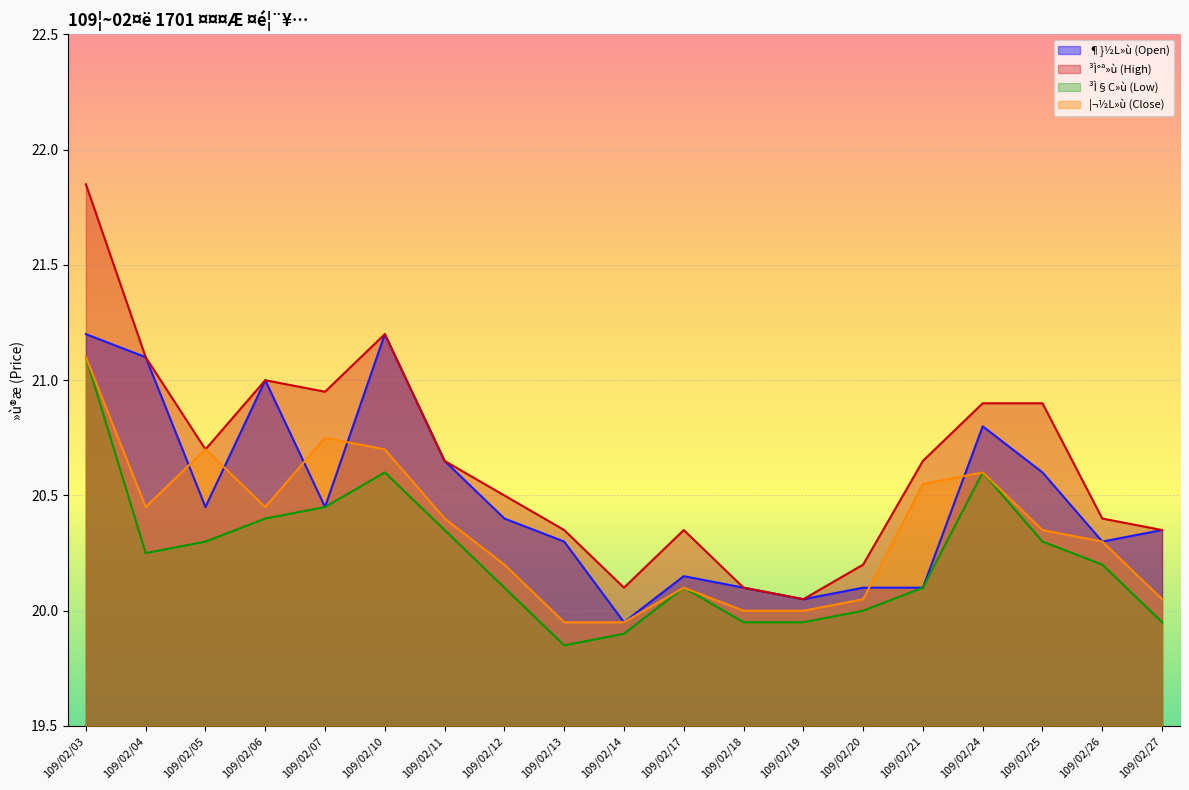

How many interior local valleys does the ³Ì°ª»ù (High) series have?

4